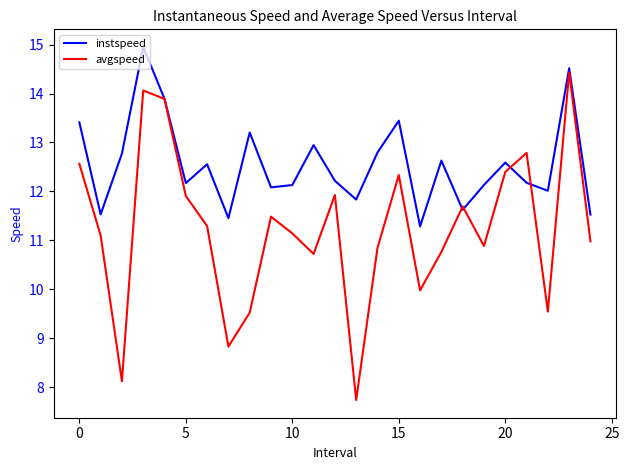

List the series in order of their overall mean, highest first.

instspeed, avgspeed